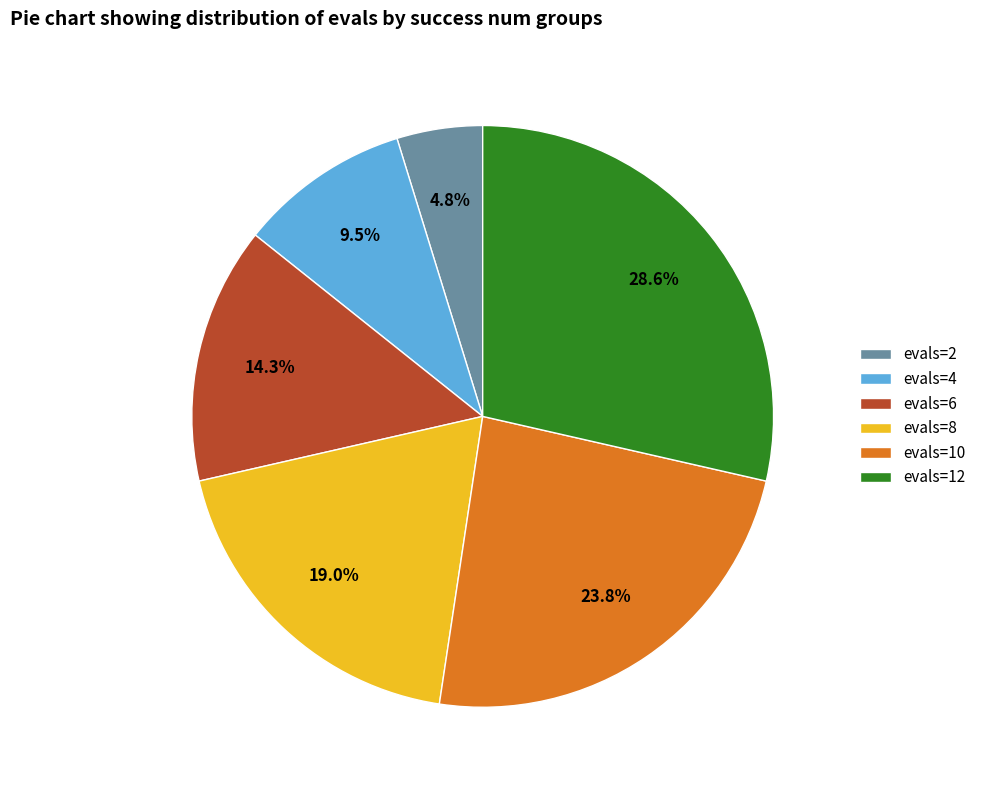

To the nearest percent, what is the combined percentage of evals=8 and evals=10?

43%